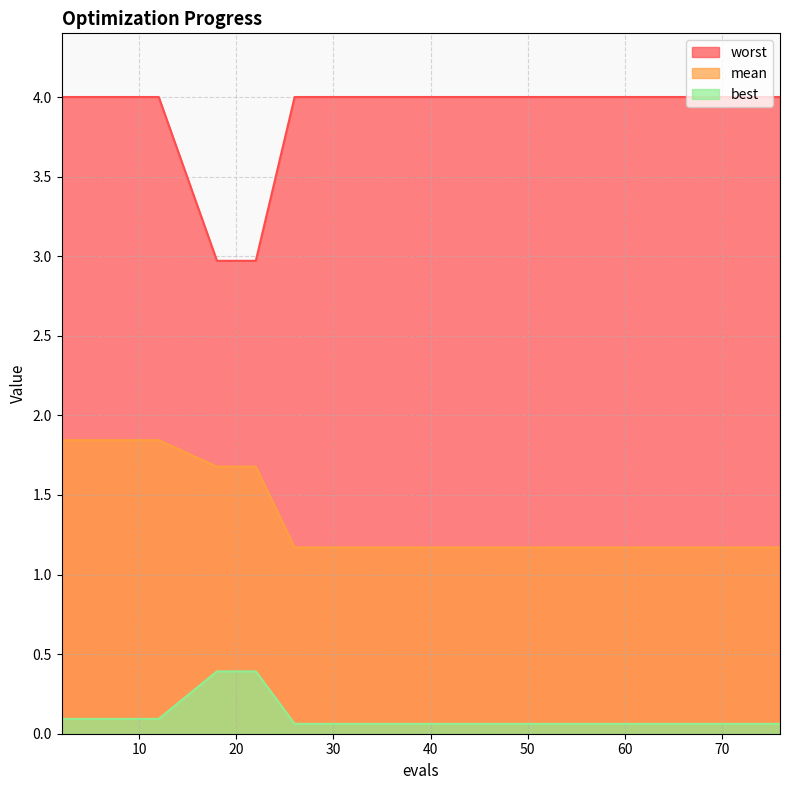

Between 12 and 47, which series saw the biggest shift?

mean